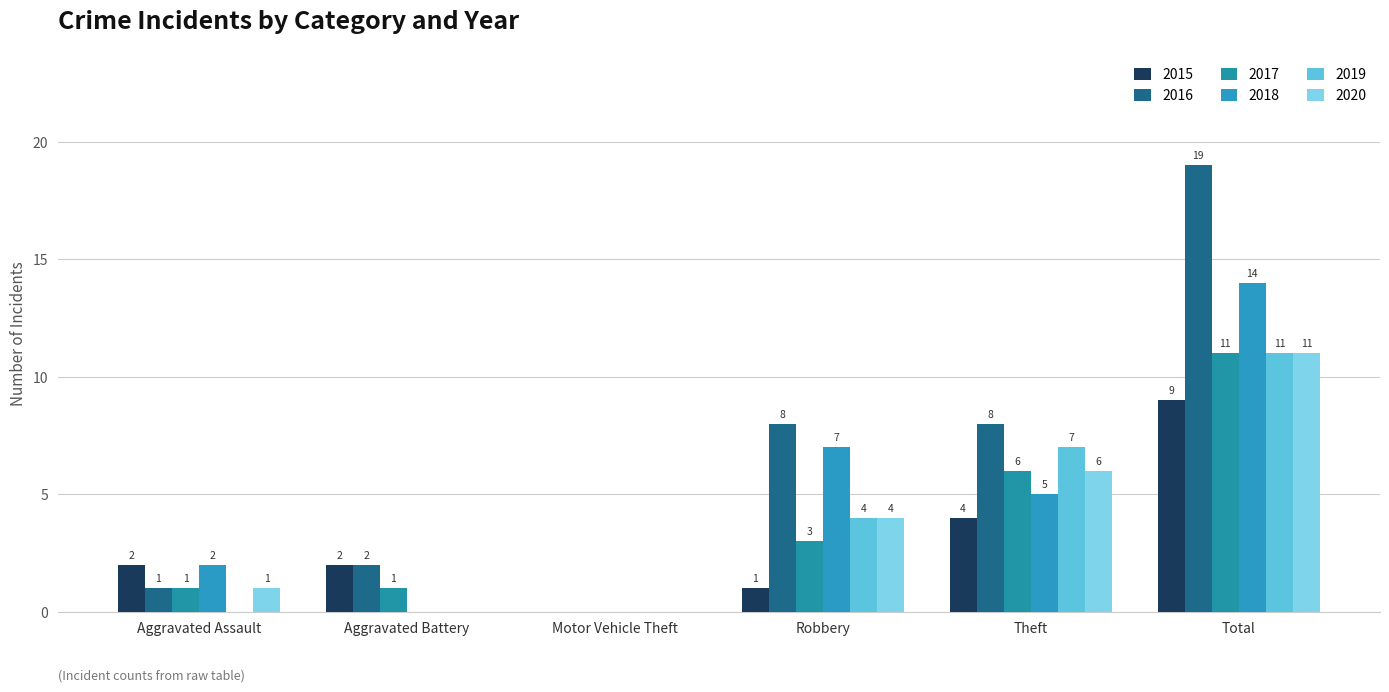

What is the difference between the 2016 values at Theft and Motor Vehicle Theft?

8